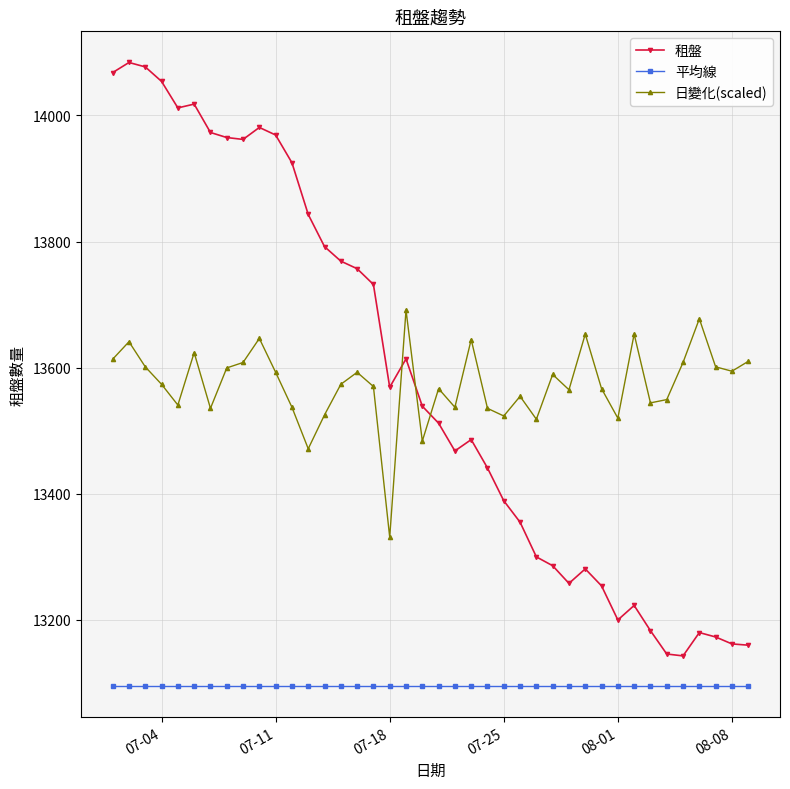

Does the chart display data point markers on the line(s)?

Yes